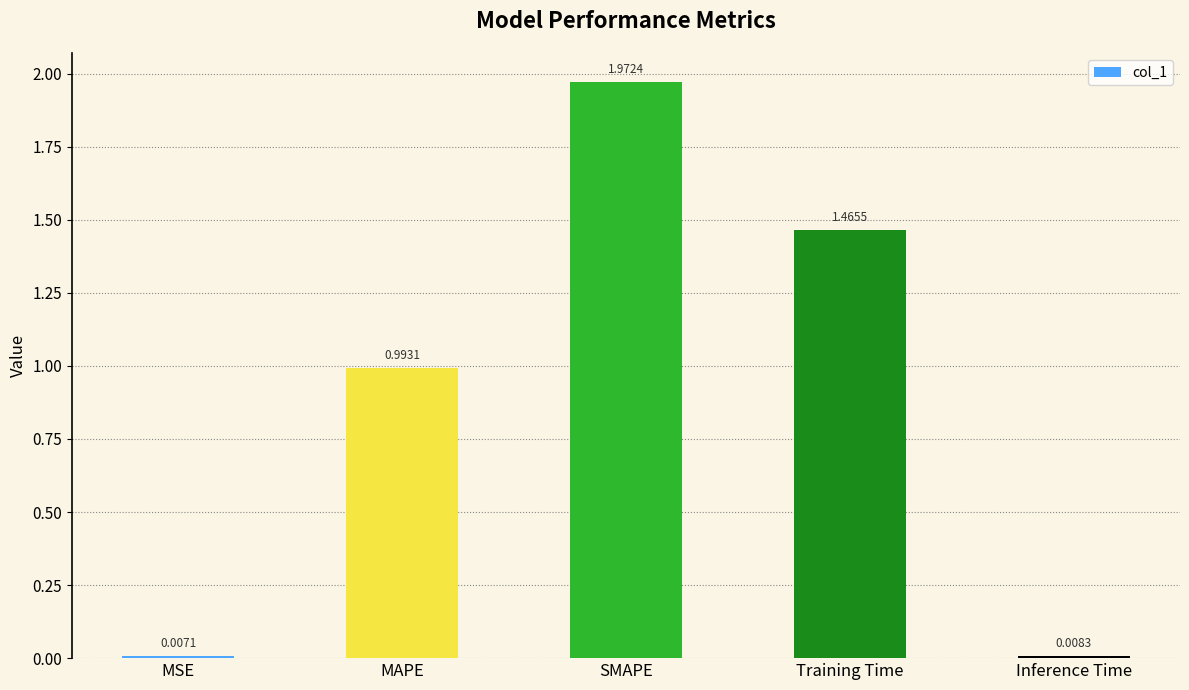

How many bars are there in total?

5